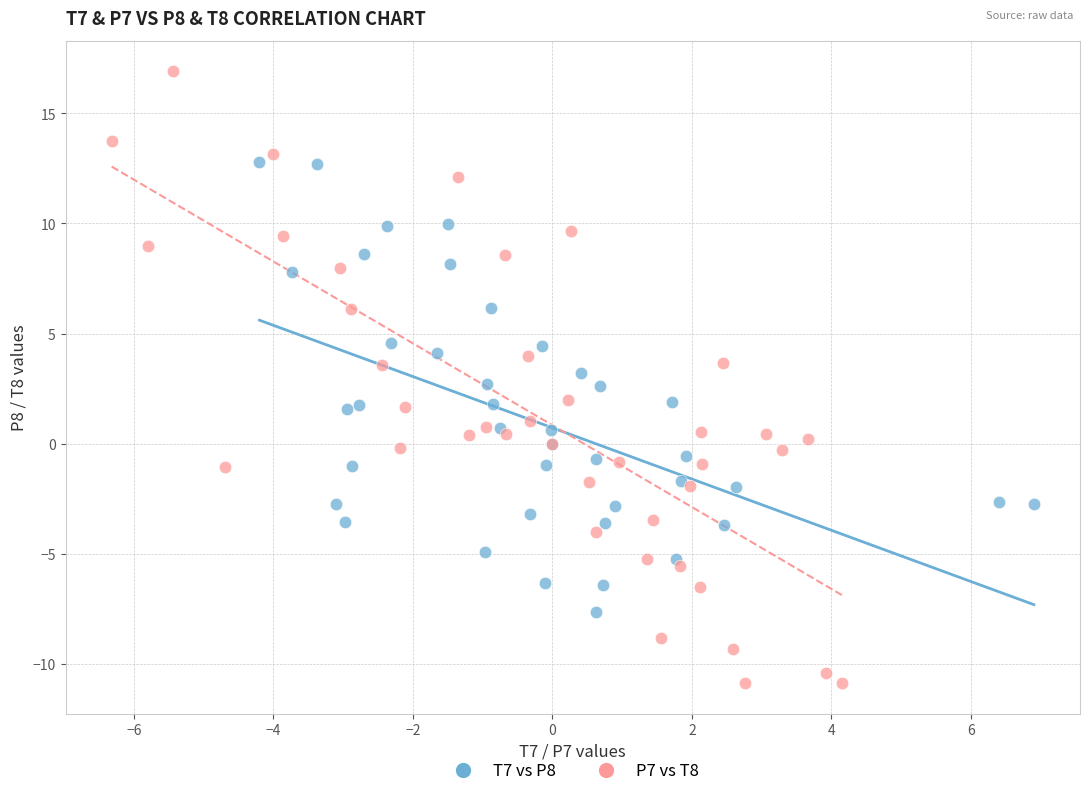

Which series reaches the minimum Y coordinate?

P7 vs T8